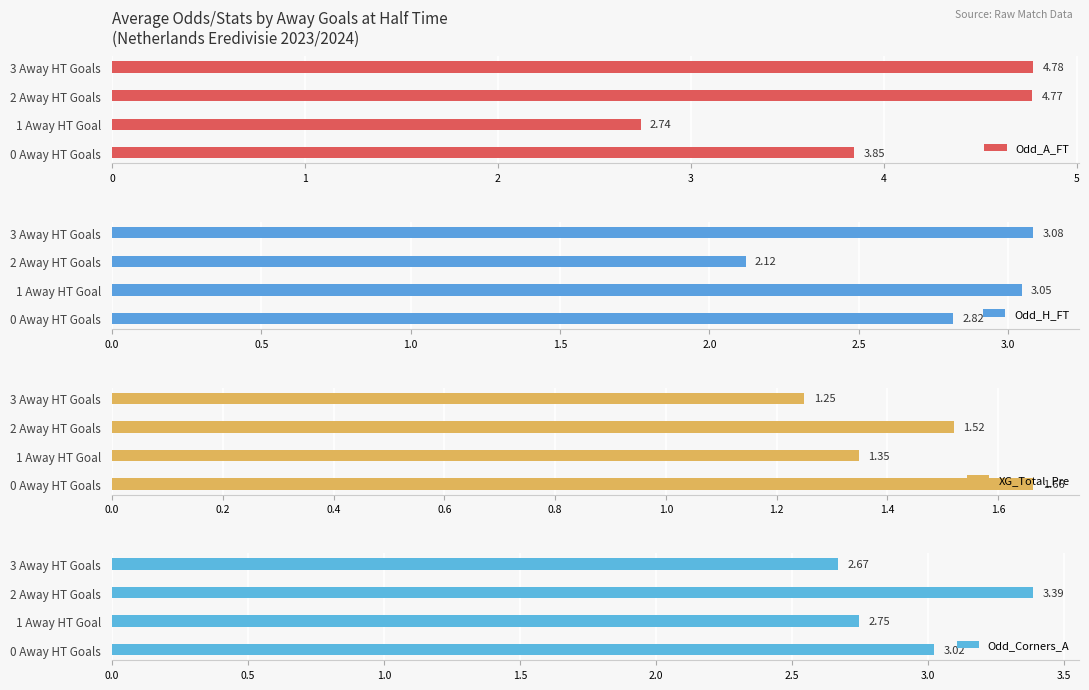

How many groups of bars are there?

4